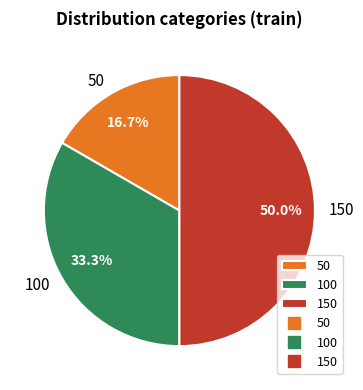

Do 100 and 150 together represent more than half of the pie?

Yes